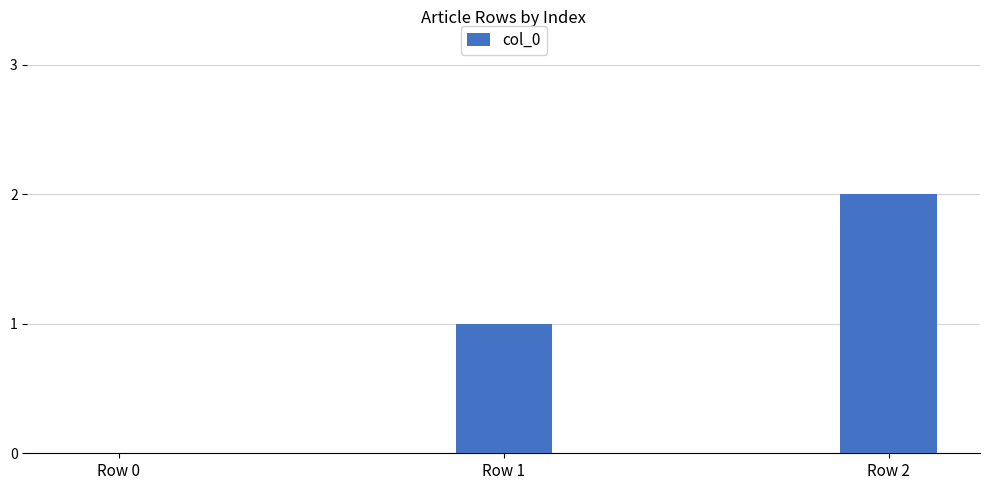

What is the sum of all values?

3